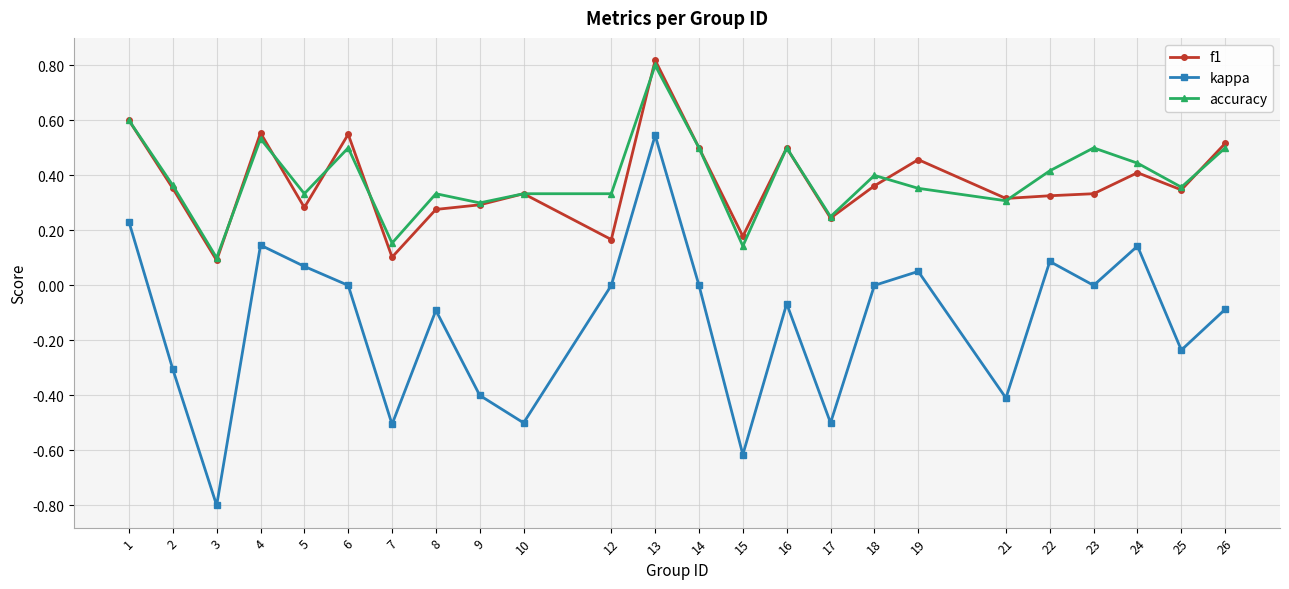

Is the value of kappa at 8 greater than the value of accuracy at 1?

No